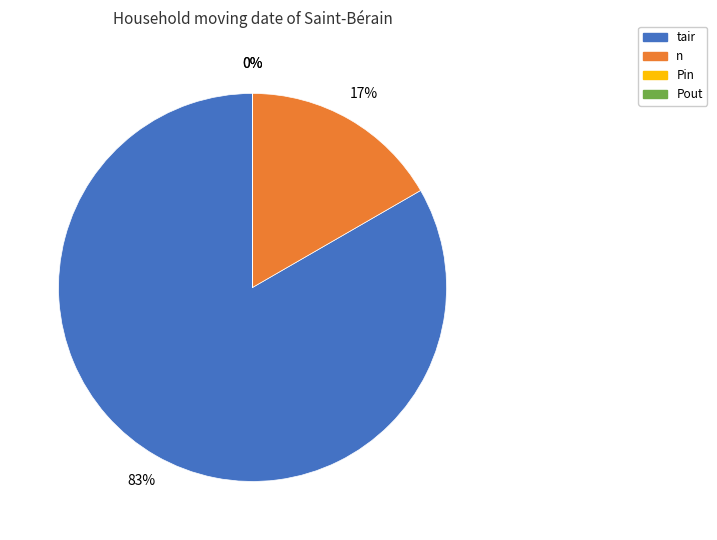

To the nearest percent, what is the difference between the largest and smallest slice percentages?

83%